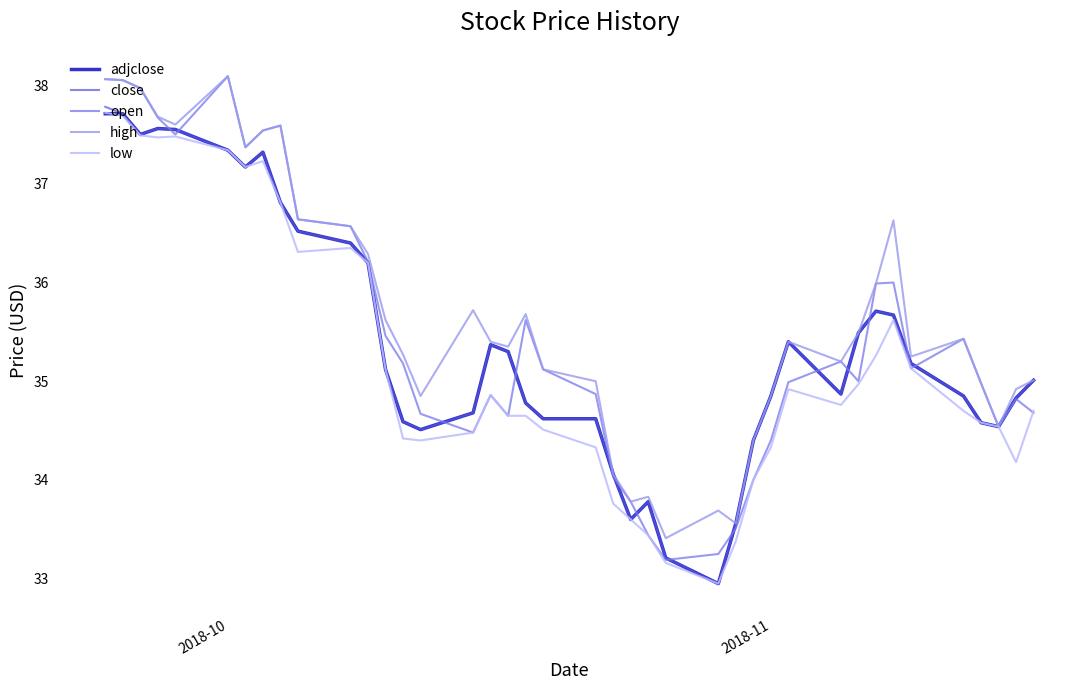

What is the minimum value shown in the chart?

33.0